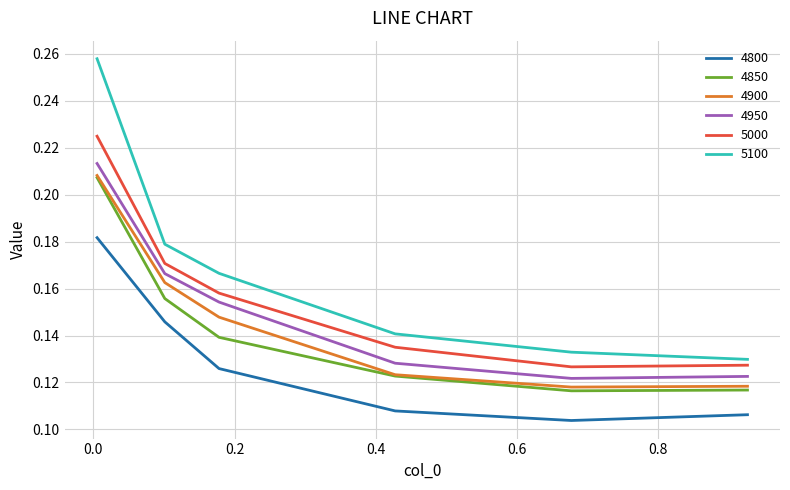

Which series has the largest total across all categories?

5100